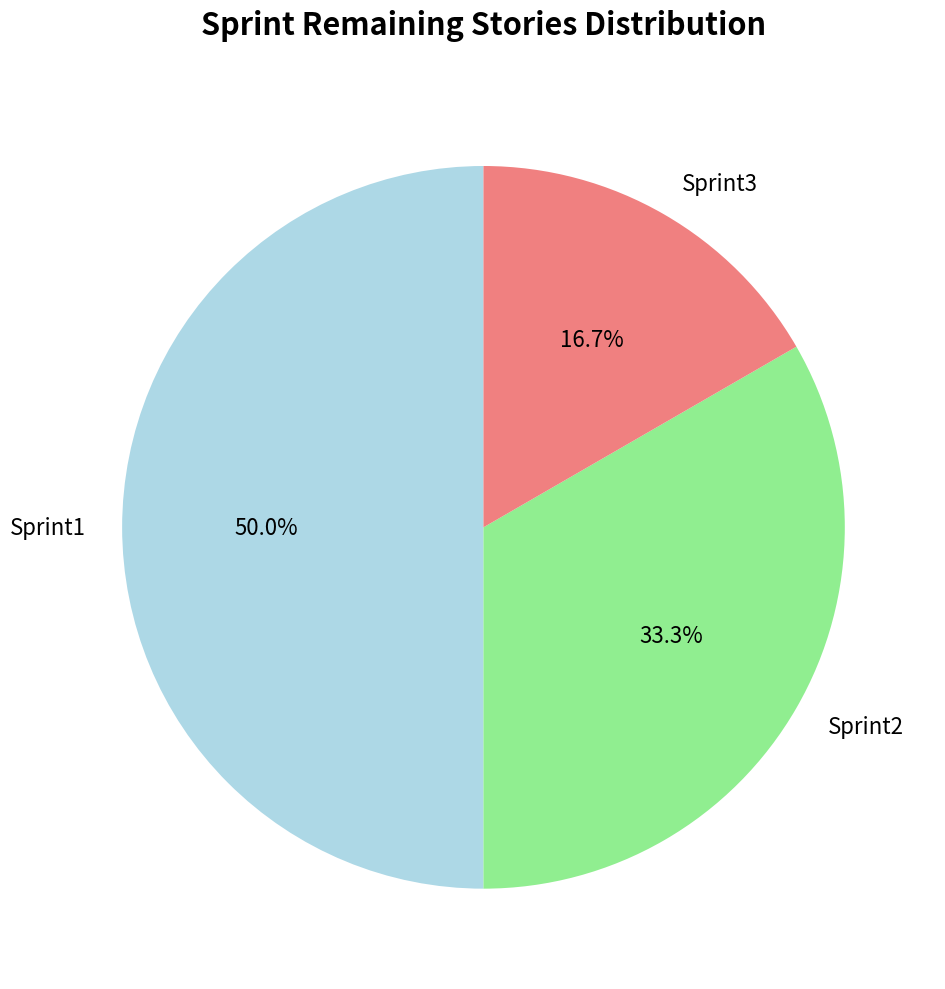

The Sprint1 slice represents 61% of the pie. True or false?

False